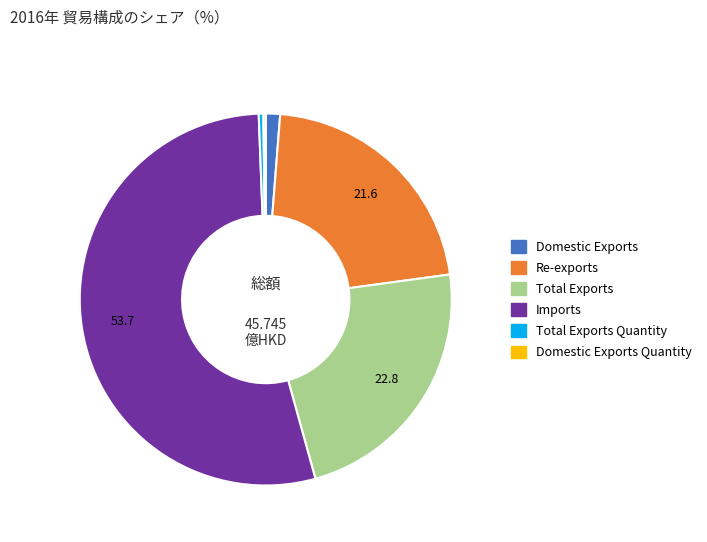

Which slice is the largest?

Imports